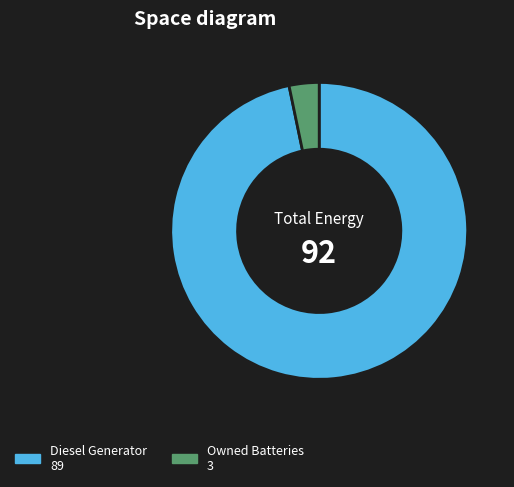

Does Diesel Generator 89 represent more than half of the total?

Yes